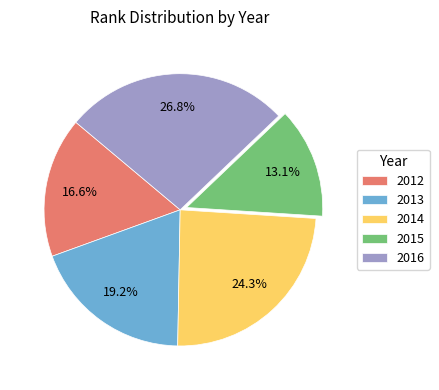

Which category has the biggest portion of the pie?

2016